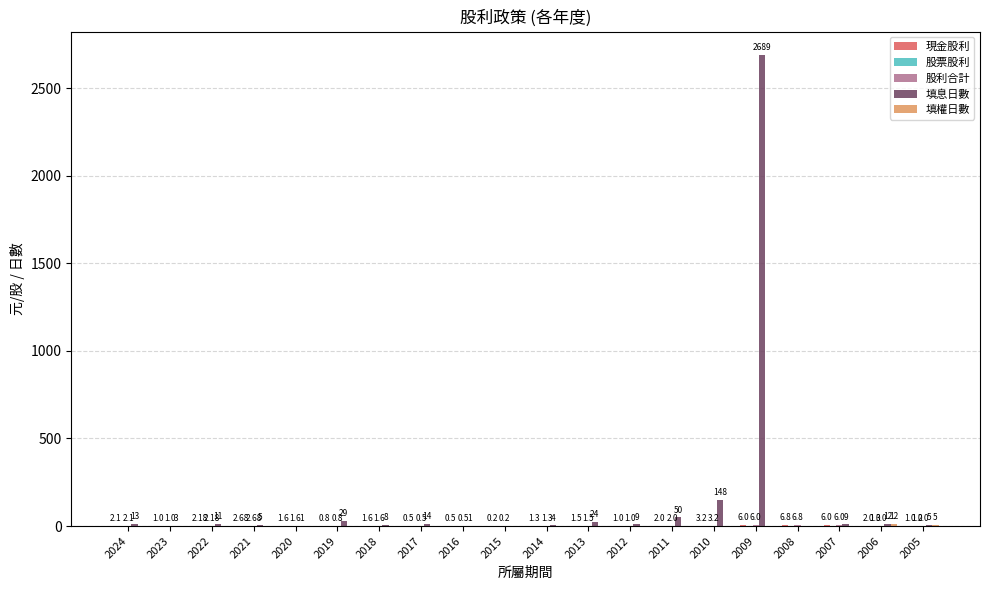

Between 2009 and 2005, which series saw the biggest shift?

填息日數